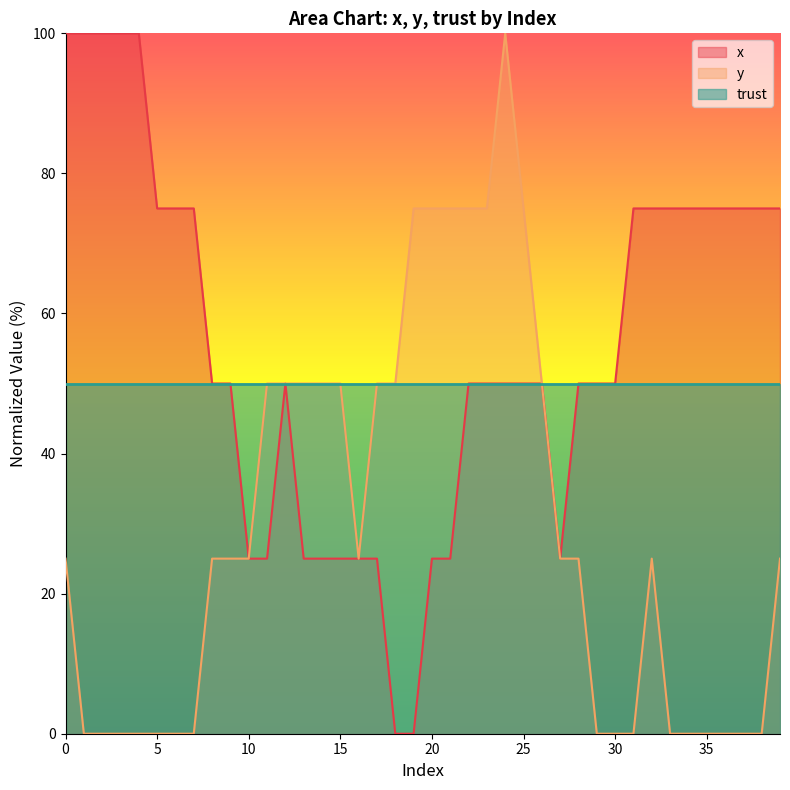

What are all the series names shown in the legend?

x, y, trust